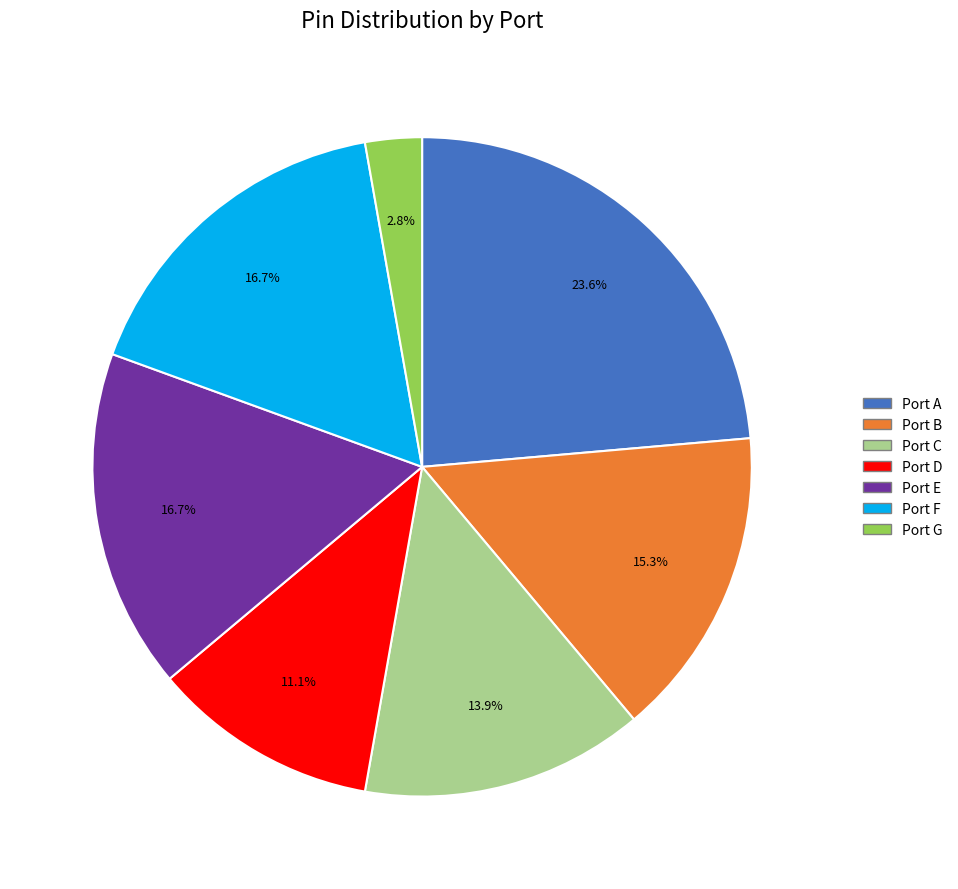

Does Port F account for over 50% of the chart?

No